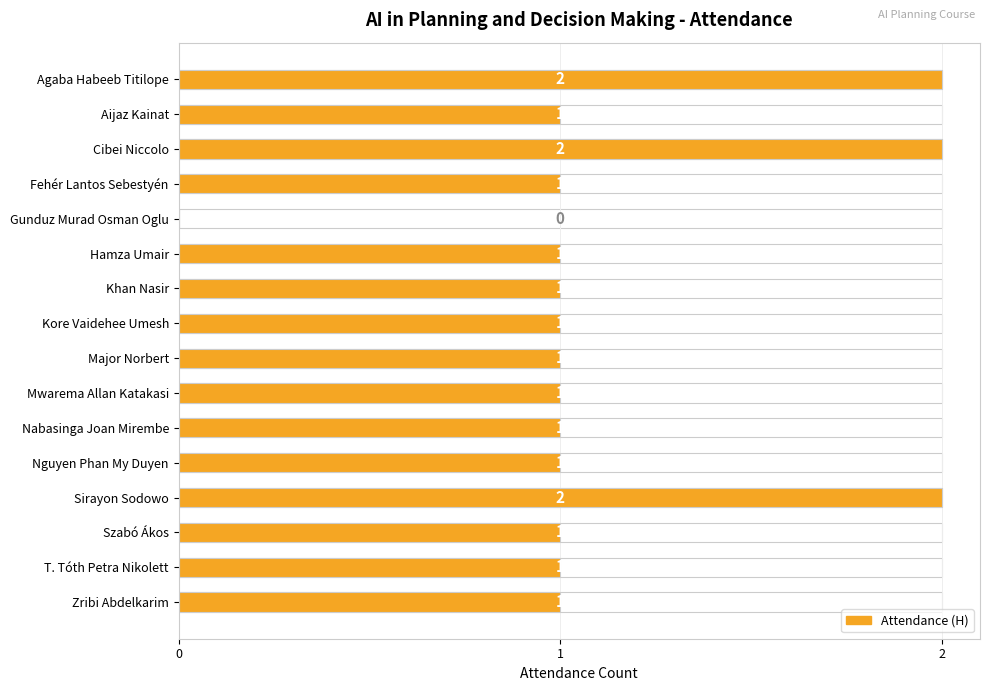

What is the ratio of the value at Major Norbert to the value at Khan Nasir?

1.0